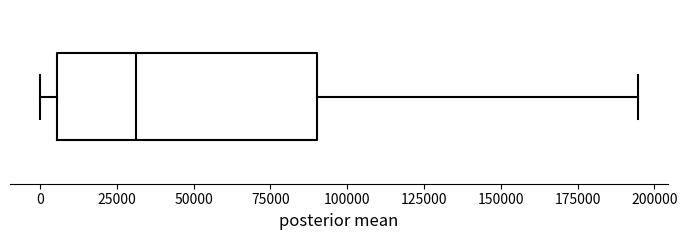

Read this box plot against the x-axis: the position of the median line, the range covered by the box, and the ends of both whiskers. The values are not printed on the chart, so give them approximately, as read against the axis.

median 30000, box 5000 to 90000, whiskers 0 to 195000